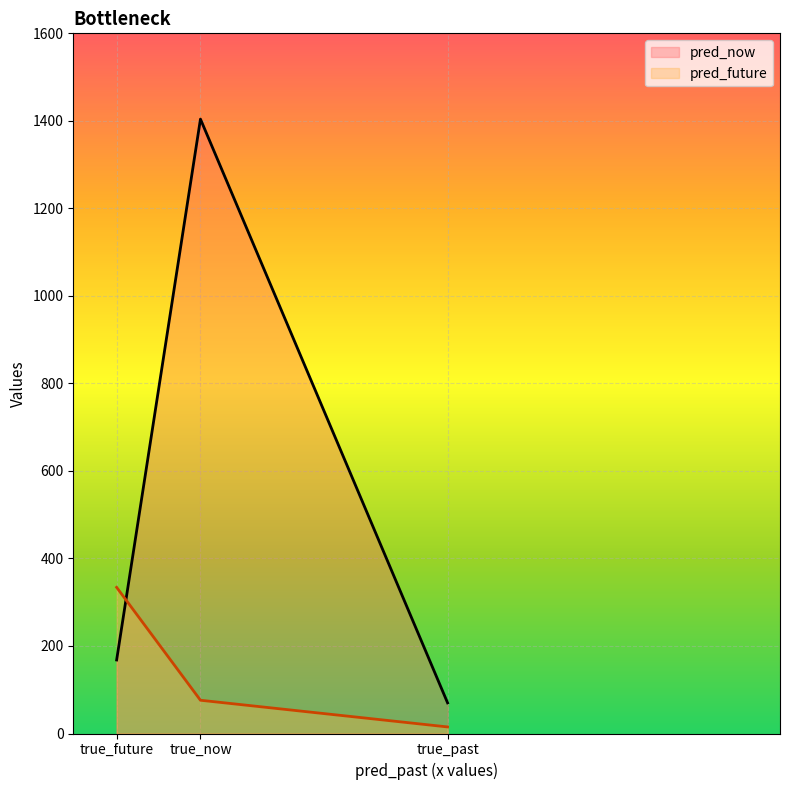

At which category is the sum across all series the highest?

true_now